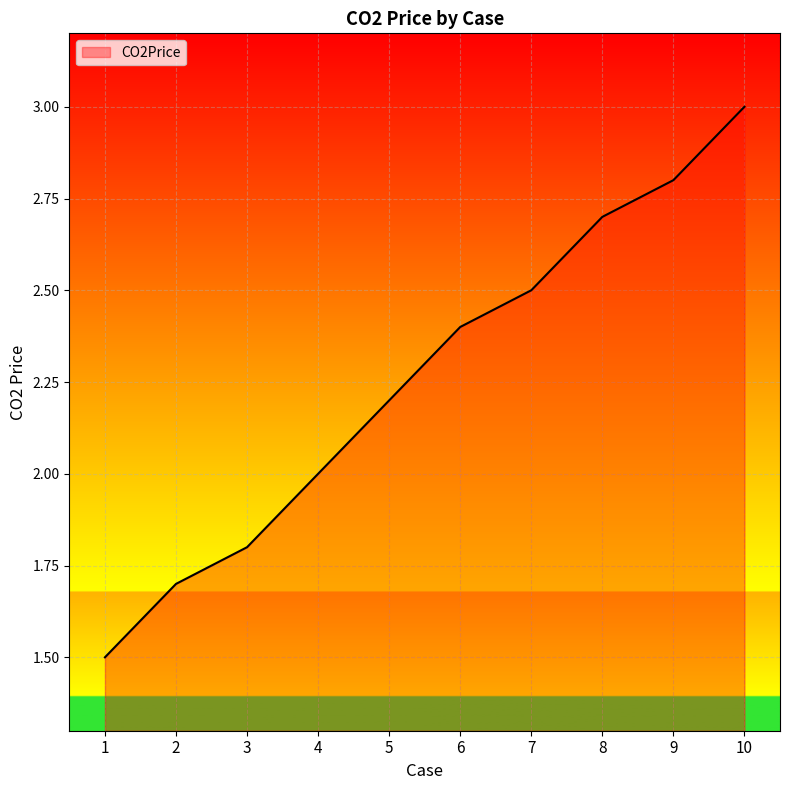

What is the sum of the values at 1 and 6?

3.9